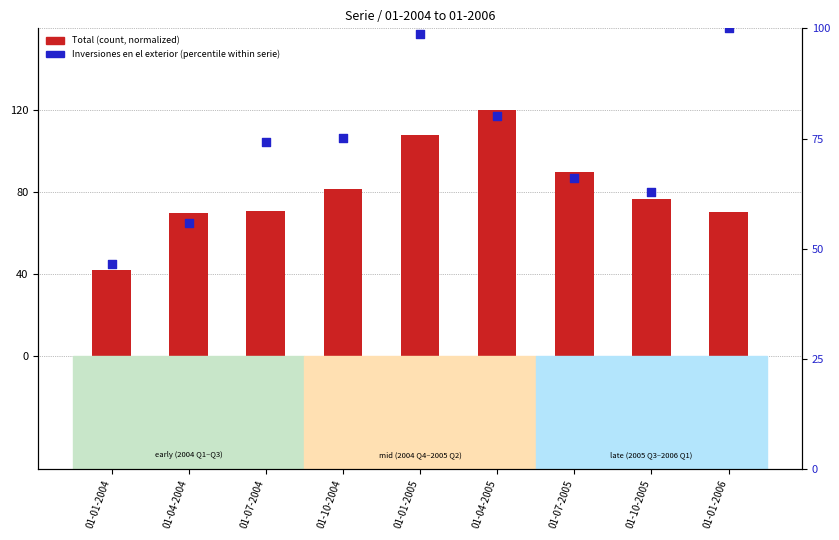

What is the total value across all series at 01-01-2006?

170.5